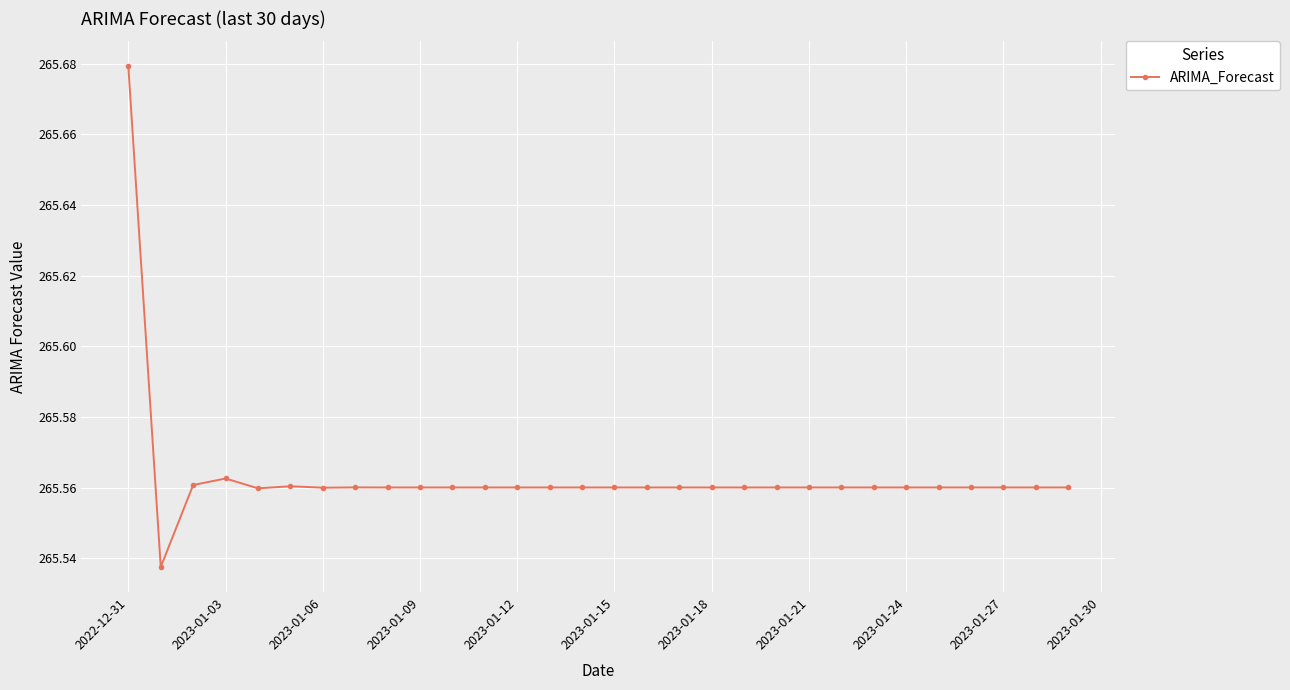

What is the sum of all values?

7966.9